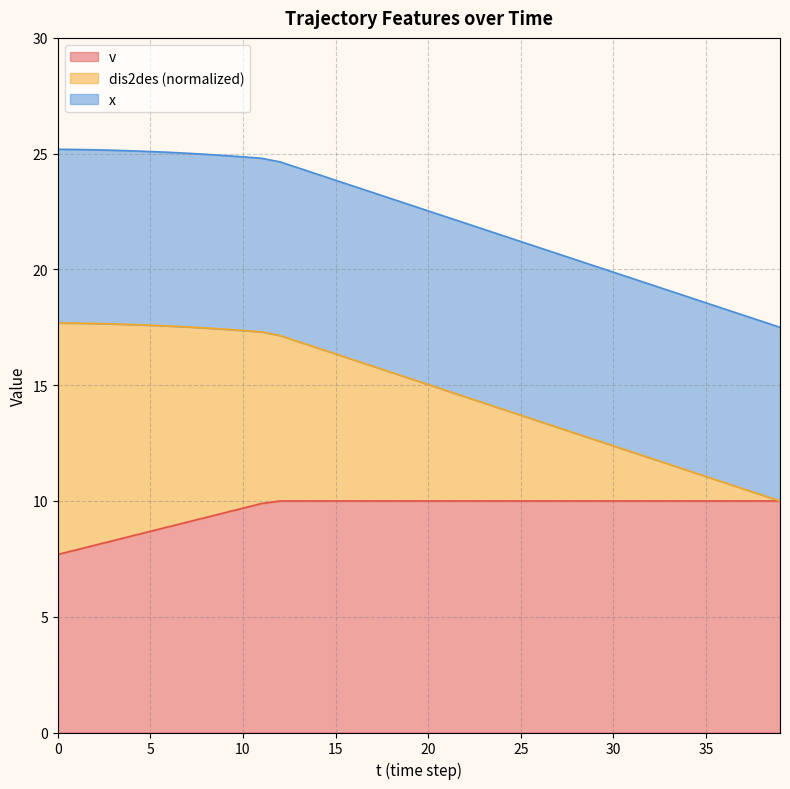

What is the value of the v point at the 39th from the left?

10.0